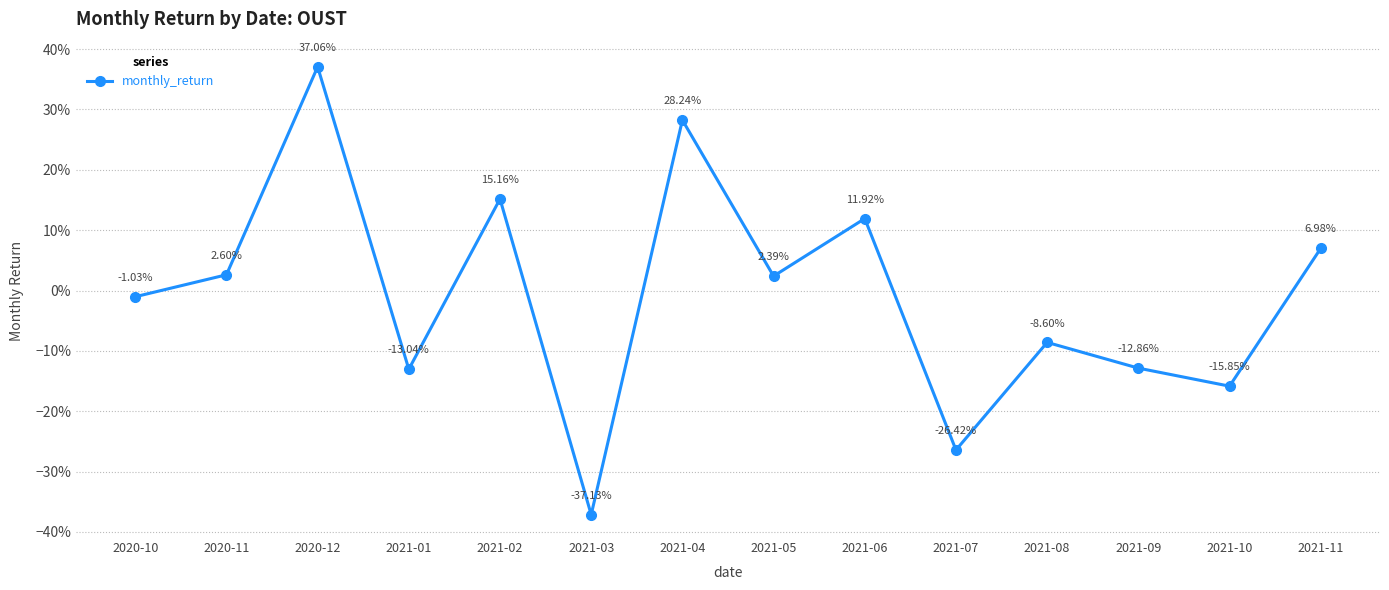

Is this an area chart (filled region under the line)?

No